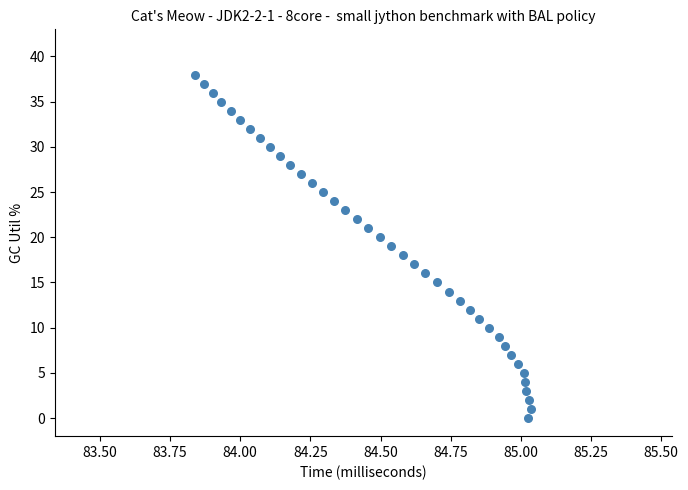

What is the range of Y values (max minus min)?

38